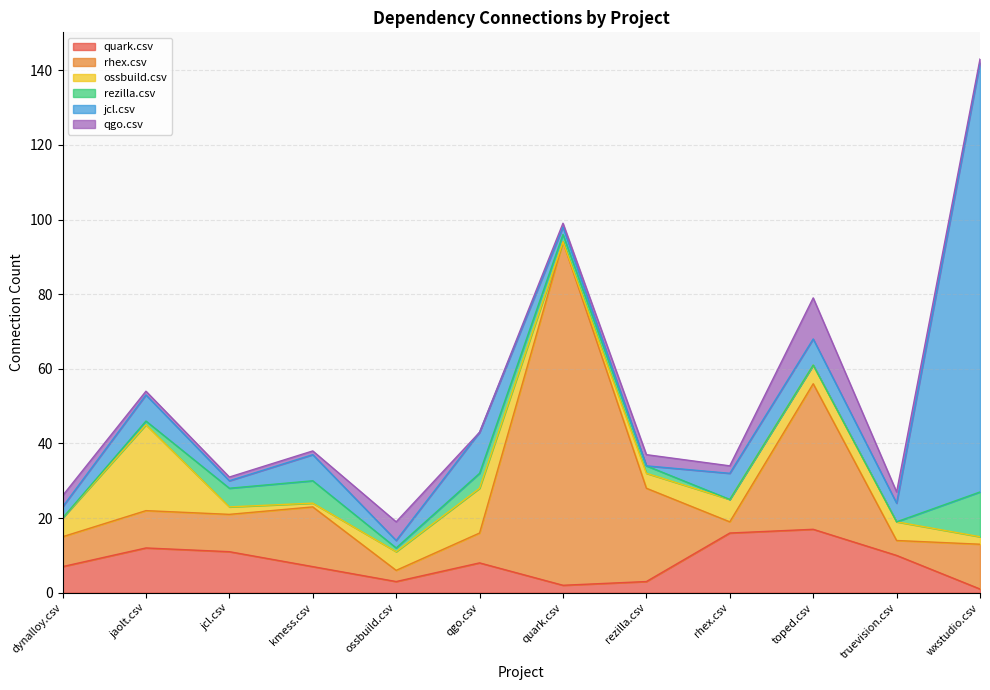

Reading right to left, extract all data points from this chart.

quark.csv: wxstudio.csv=1	truevision.csv=10	toped.csv=17	rhex.csv=16	rezilla.csv=3	quark.csv=2	qgo.csv=8	ossbuild.csv=3	kmess.csv=7	jcl.csv=11	jaolt.csv=12	dynalloy.csv=7
rhex.csv: wxstudio.csv=12	truevision.csv=4	toped.csv=39	rhex.csv=3	rezilla.csv=25	quark.csv=92	qgo.csv=8	ossbuild.csv=3	kmess.csv=16	jcl.csv=10	jaolt.csv=10	dynalloy.csv=8
ossbuild.csv: wxstudio.csv=2	truevision.csv=5	toped.csv=5	rhex.csv=6	rezilla.csv=4	quark.csv=0	qgo.csv=12	ossbuild.csv=5	kmess.csv=1	jcl.csv=2	jaolt.csv=23	dynalloy.csv=5
rezilla.csv: wxstudio.csv=12	truevision.csv=0	toped.csv=0	rhex.csv=0	rezilla.csv=2	quark.csv=2	qgo.csv=4	ossbuild.csv=1	kmess.csv=6	jcl.csv=5	jaolt.csv=1	dynalloy.csv=0
jcl.csv: wxstudio.csv=115	truevision.csv=5	toped.csv=7	rhex.csv=7	rezilla.csv=0	quark.csv=2	qgo.csv=11	ossbuild.csv=2	kmess.csv=7	jcl.csv=2	jaolt.csv=7	dynalloy.csv=3
qgo.csv: wxstudio.csv=1	truevision.csv=3	toped.csv=11	rhex.csv=2	rezilla.csv=3	quark.csv=1	qgo.csv=0	ossbuild.csv=5	kmess.csv=1	jcl.csv=1	jaolt.csv=1	dynalloy.csv=3